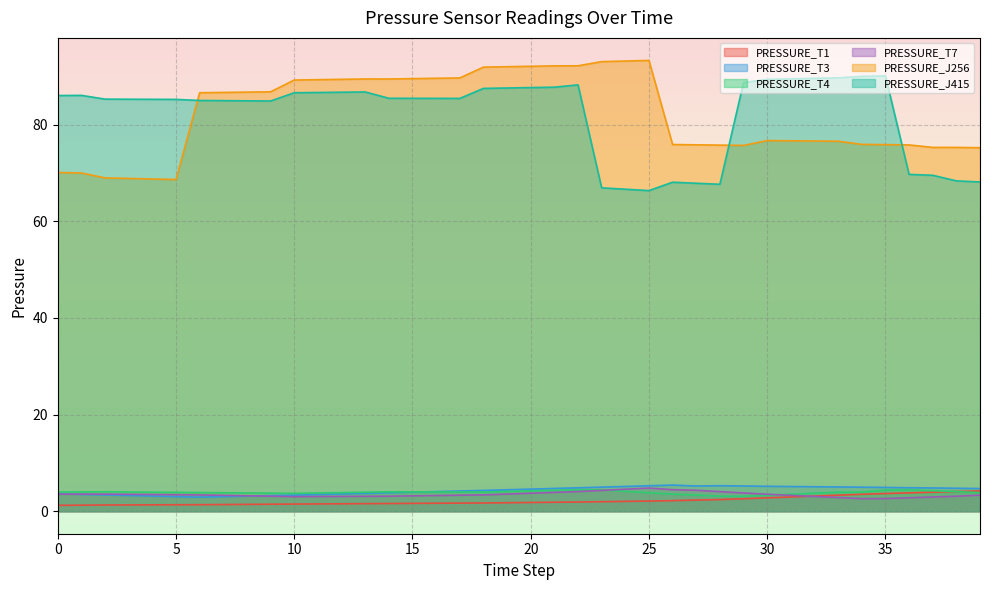

What is the total value across all series at 32?

181.2